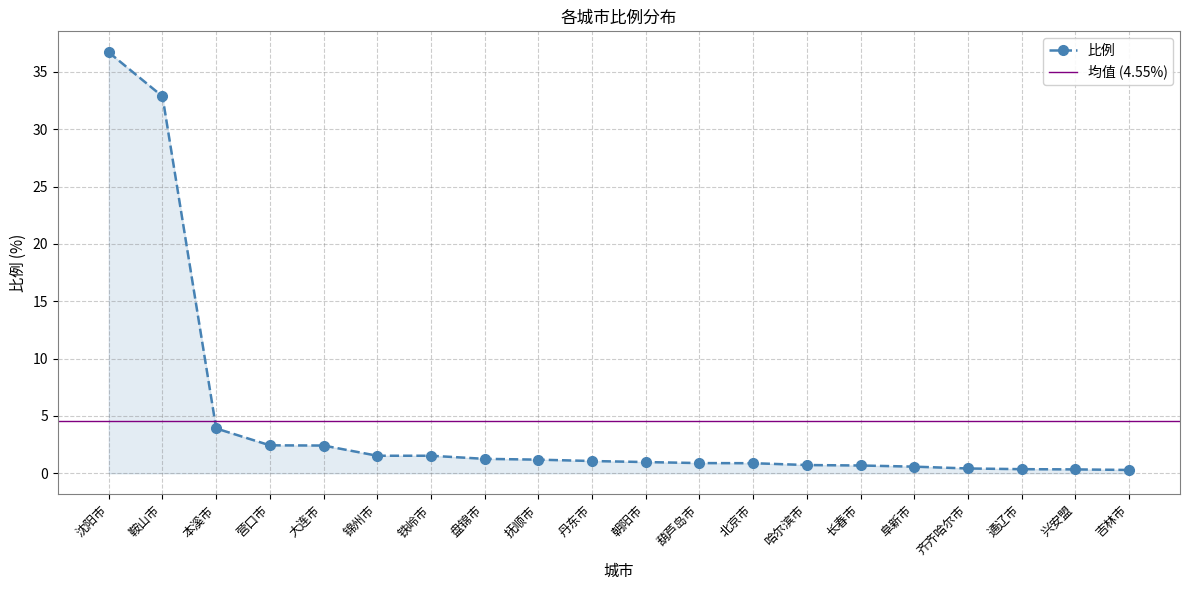

How many lines are shown in the chart?

1